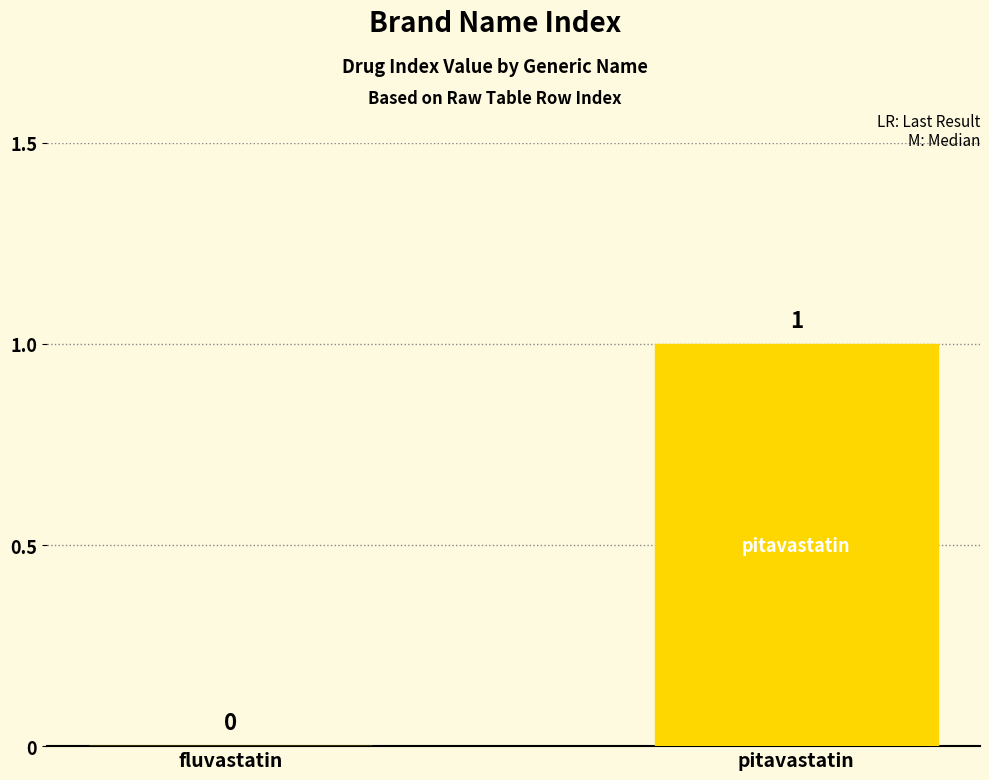

What is the change in value from fluvastatin to pitavastatin?

+1